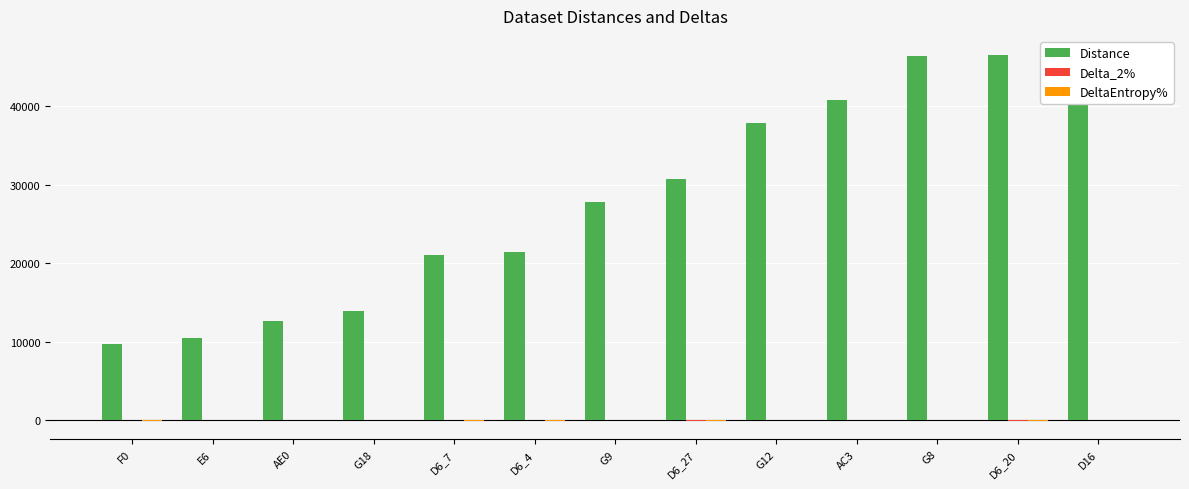

What is the difference between the maximum and minimum values in the DeltaEntropy% series?

63.9